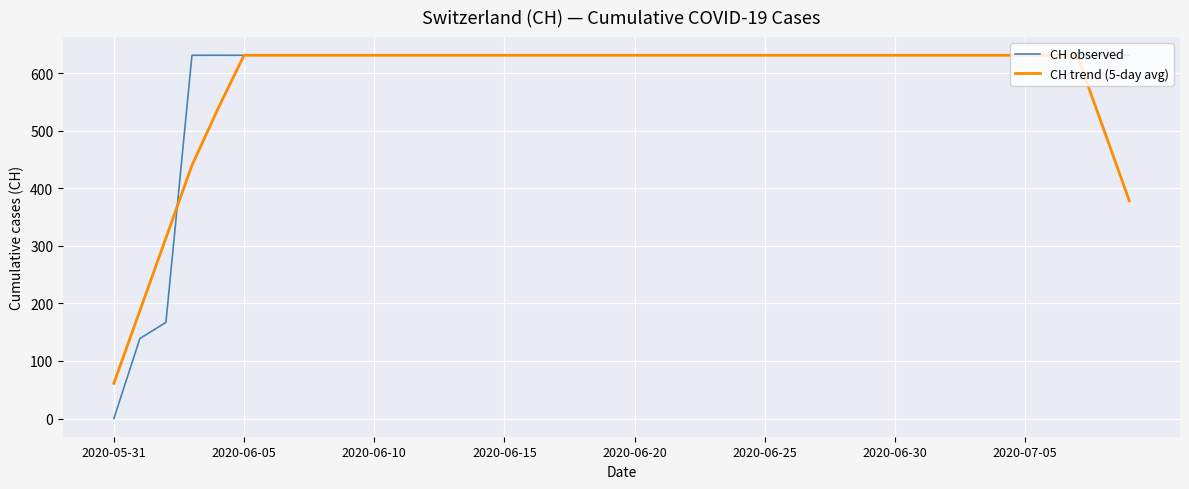

What is the maximum value for CH trend (5-day avg)?

631.0